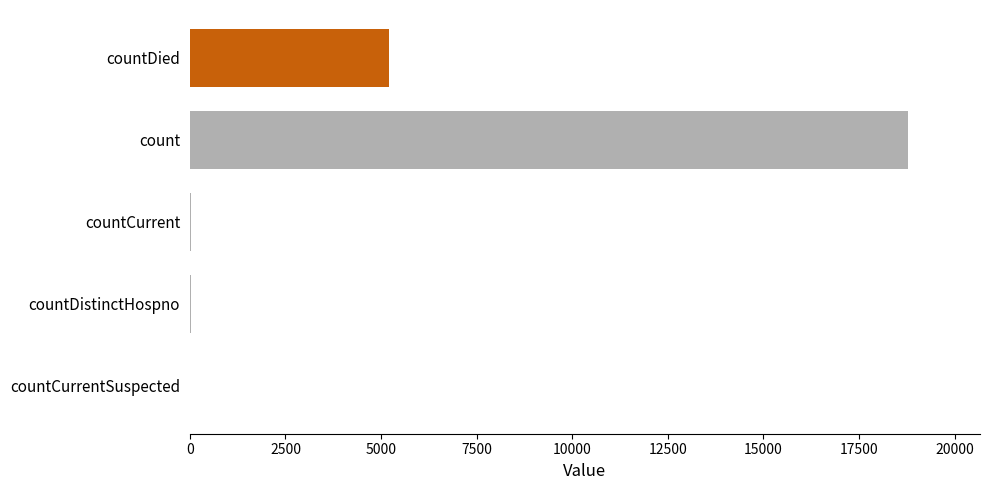

Which has a higher value, count or countDistinctHospno?

count